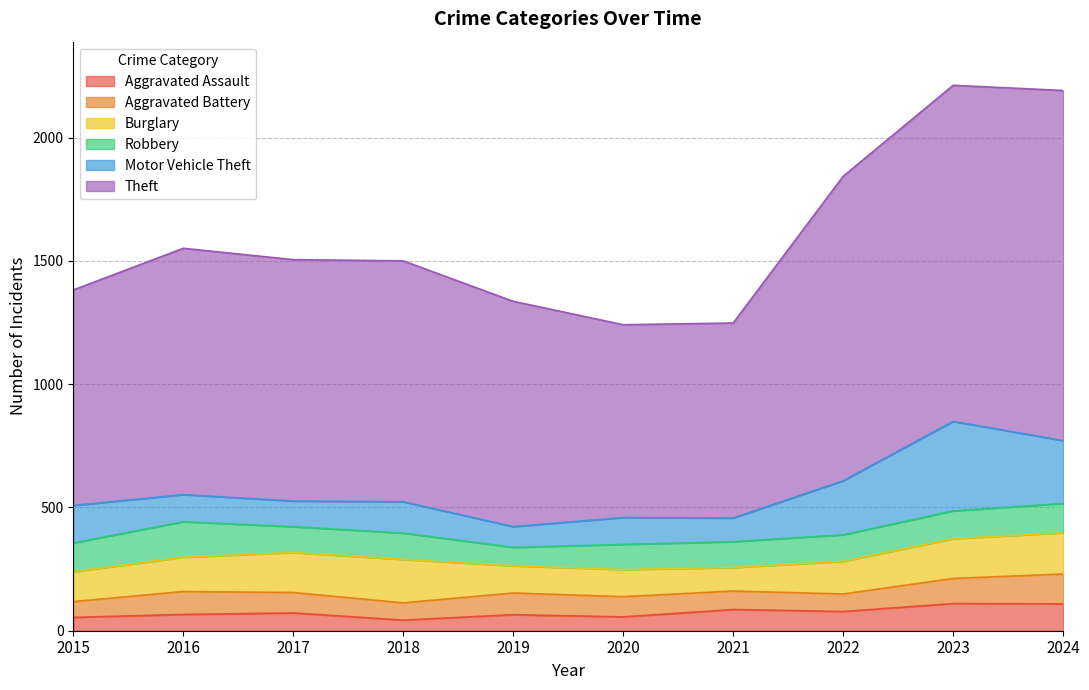

Reading right to left, what are all the values shown in this chart?

Aggravated Assault: 109	110	78	86	56	65	43	72	66	54
Aggravated Battery: 121	102	71	75	82	88	70	83	93	64
Burglary: 167	161	132	95	110	110	176	162	139	121
Robbery: 119	113	108	105	102	75	107	105	144	117
Motor Vehicle Theft: 255	363	219	96	109	84	127	104	110	152
Theft: 1420	1363	1235	791	782	914	977	979	999	874